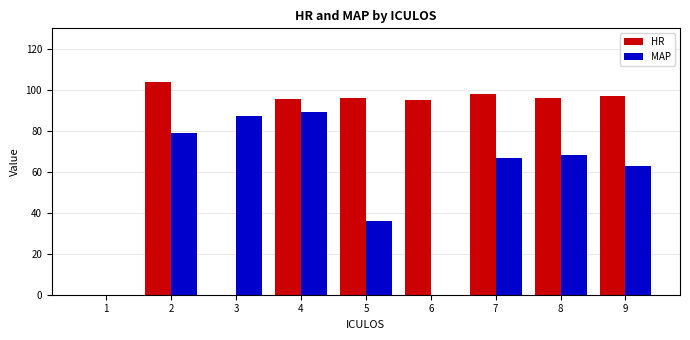

Which series has the widest spread of values?

HR